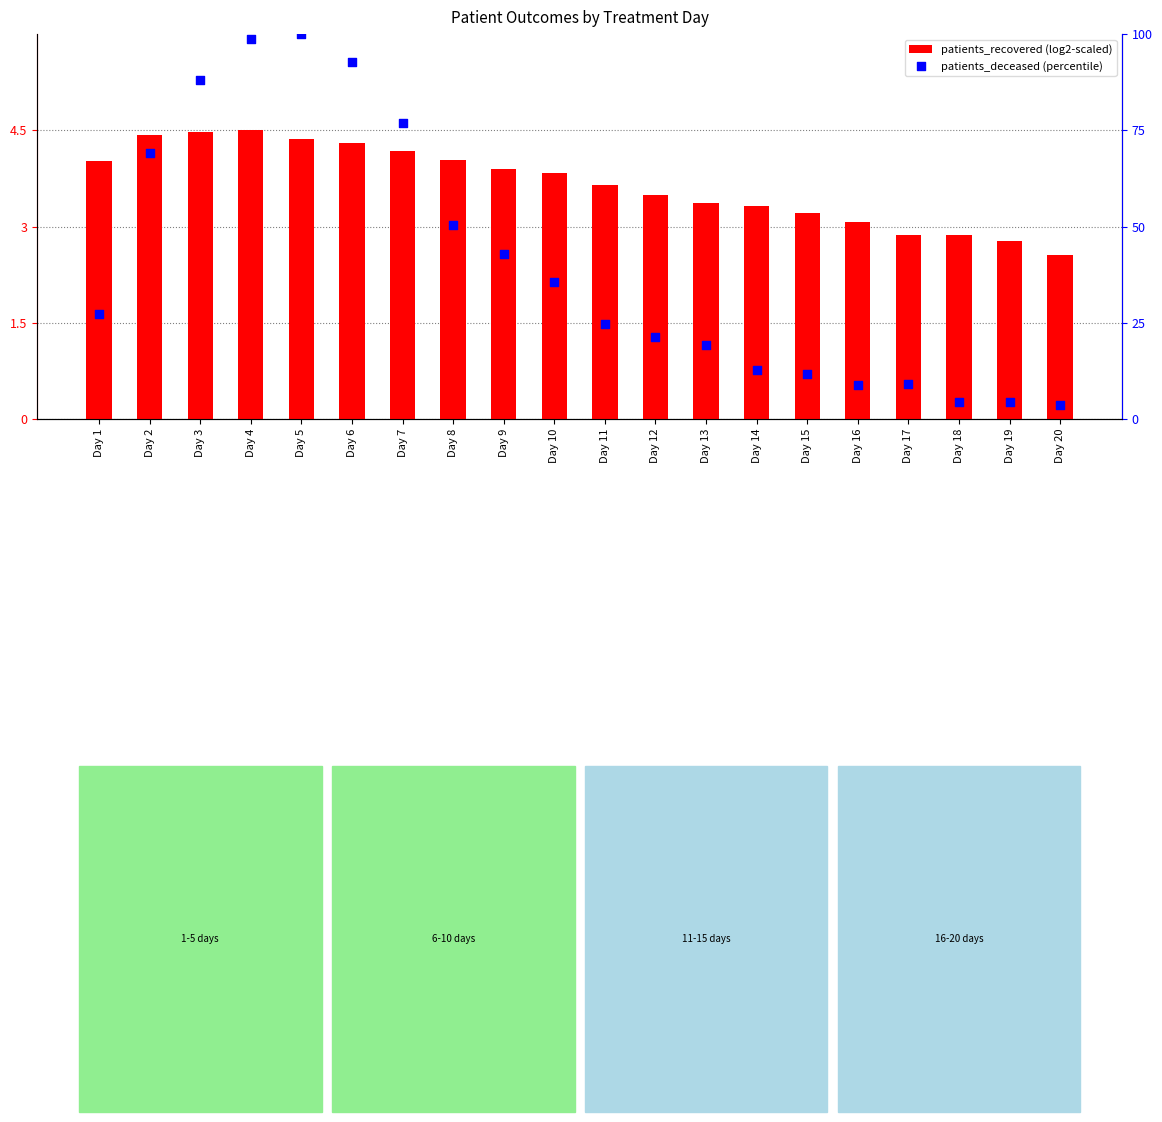

What is the total value across all series at Day 12?

24.7